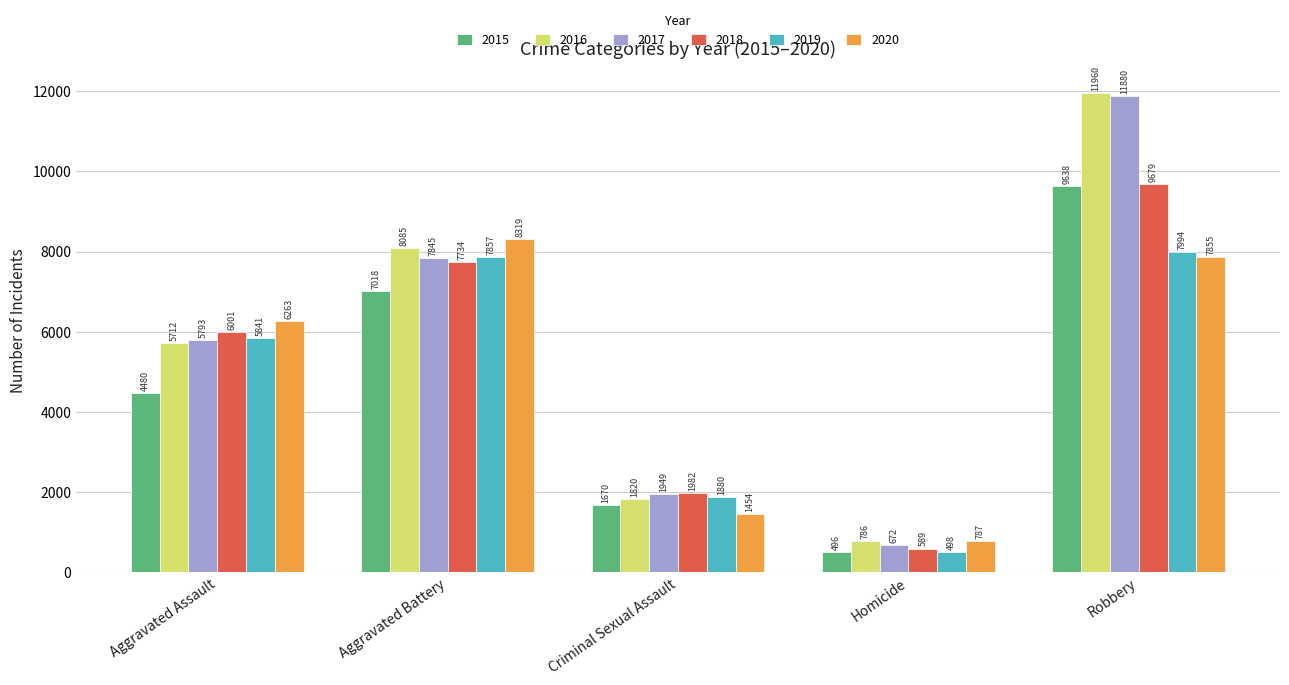

True or false: 2018 has a value of 2330 at Robbery.

False